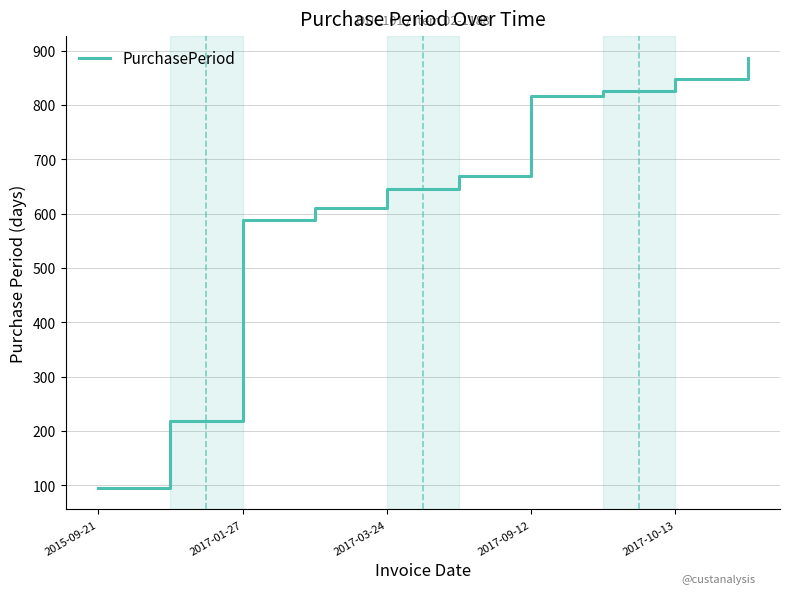

What is the smallest value displayed?

95